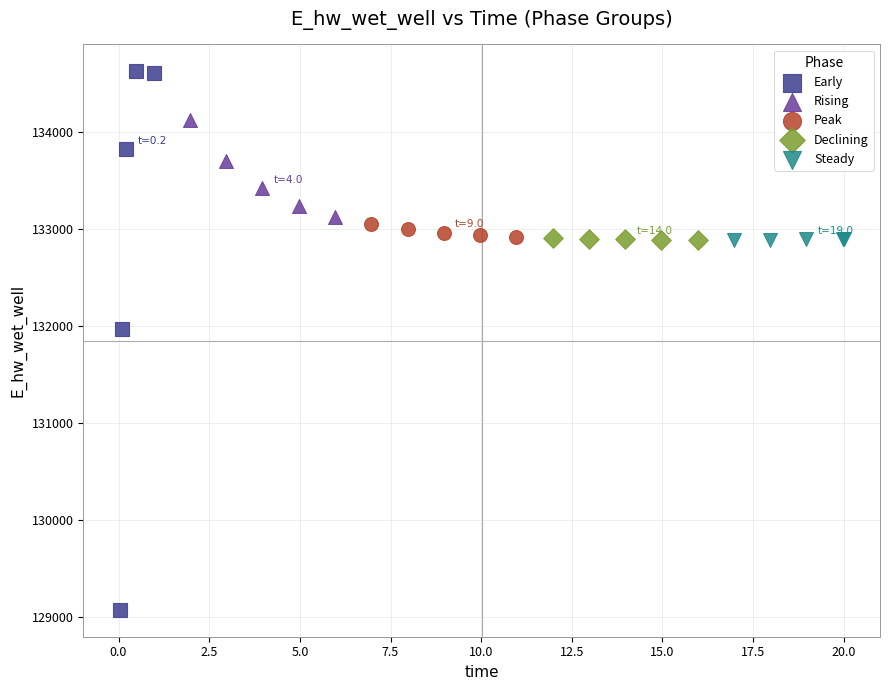

Which series has the widest spread of Y values?

Early